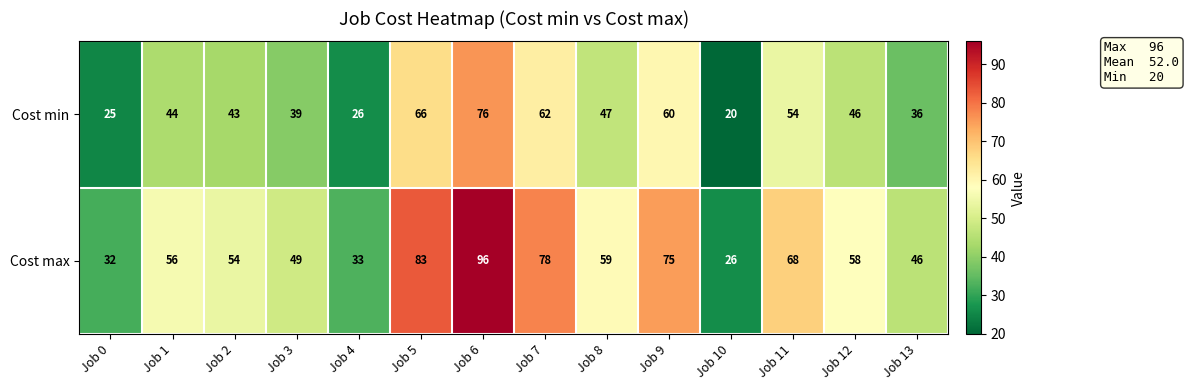

What is the smallest value displayed?

20